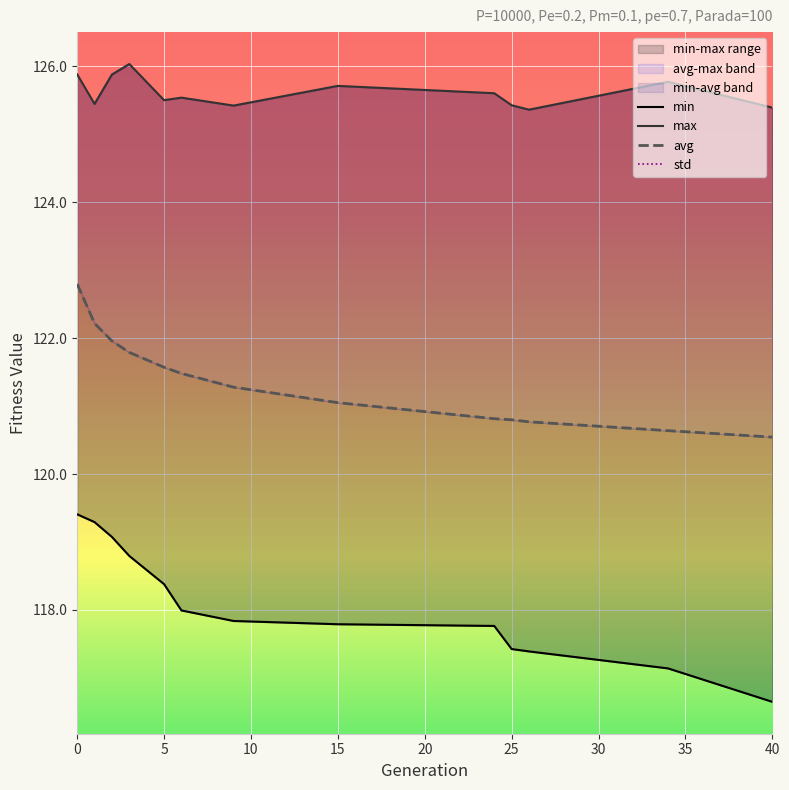

List the series in order of their peak value, highest first.

max, avg, min, std